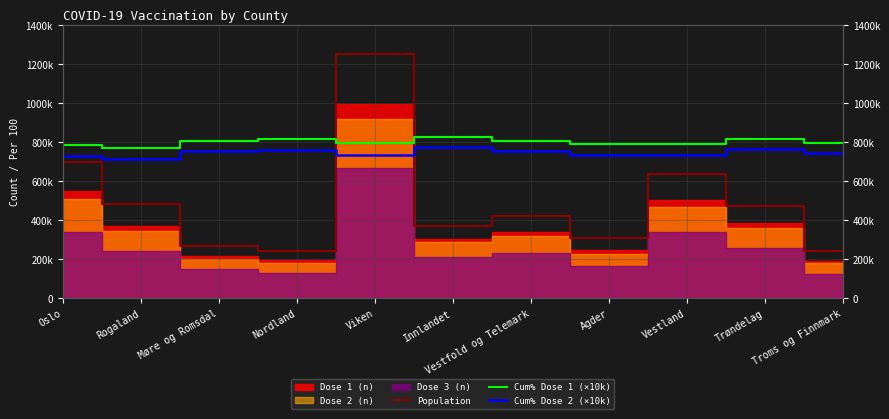

At how many categories does at least one series exceed 1128127?

1